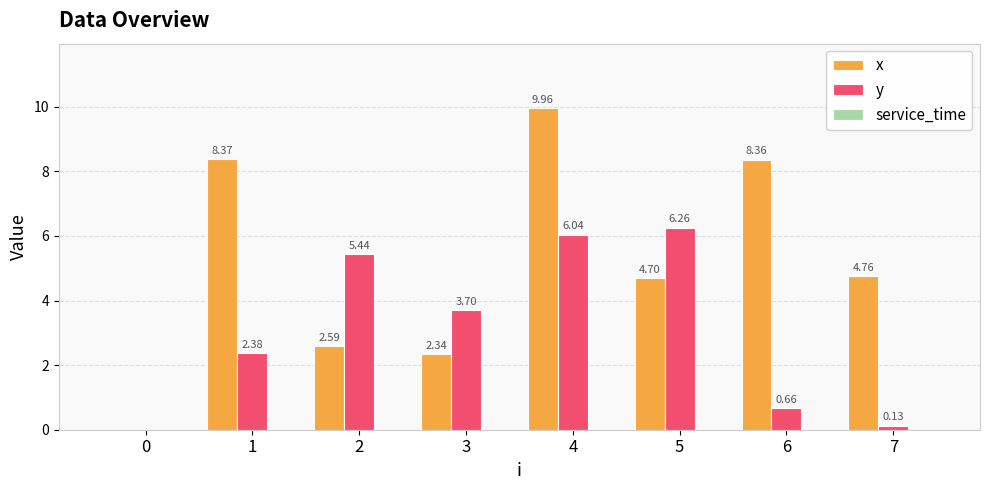

Which series changed the most between 4 and 7?

y